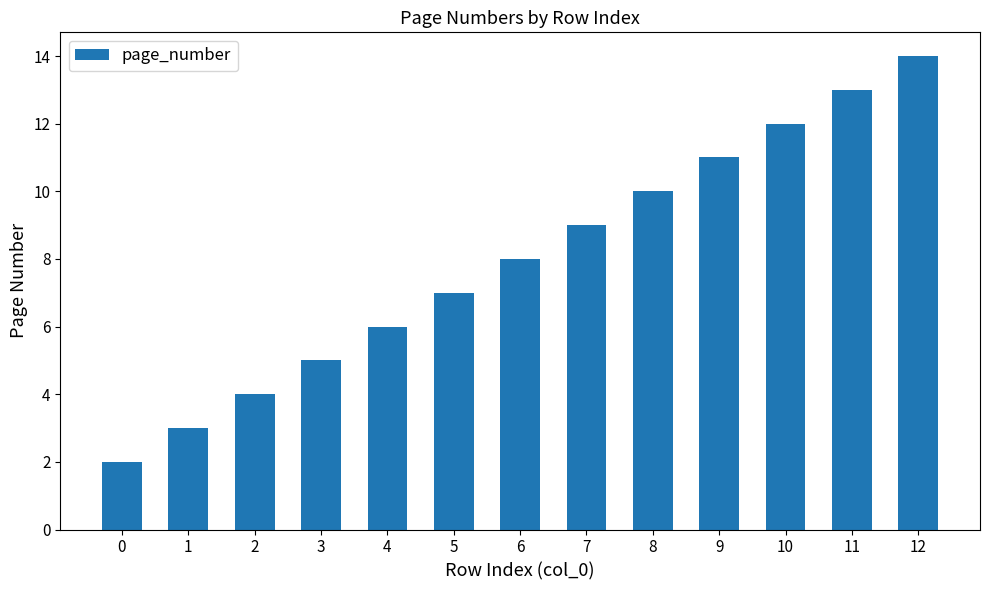

What is the ratio of the value at 0 to the value at 9?

0.2